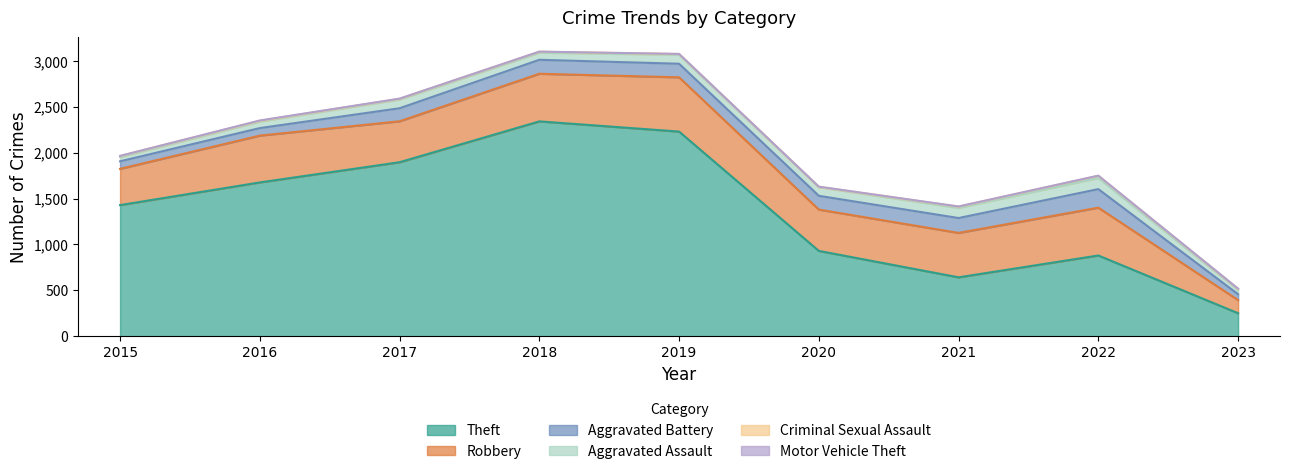

How many lines are shown in the chart?

6